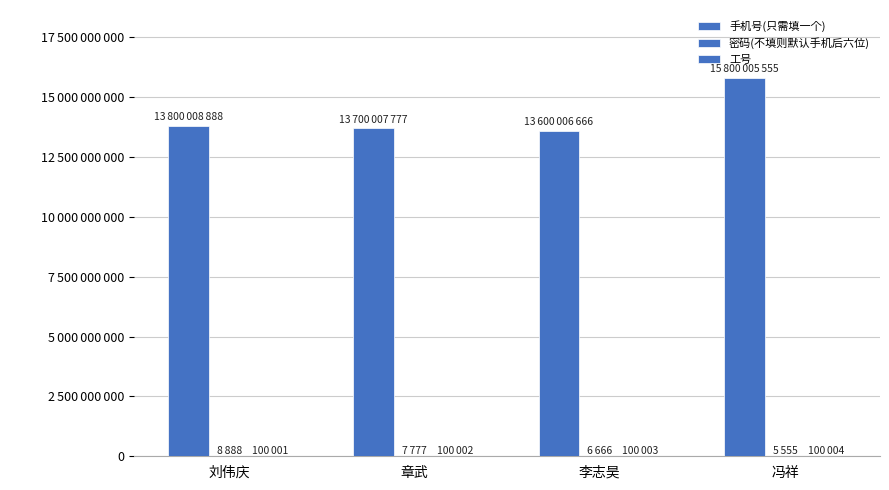

What is the spread (max minus min) of values at 章武?

13700000000